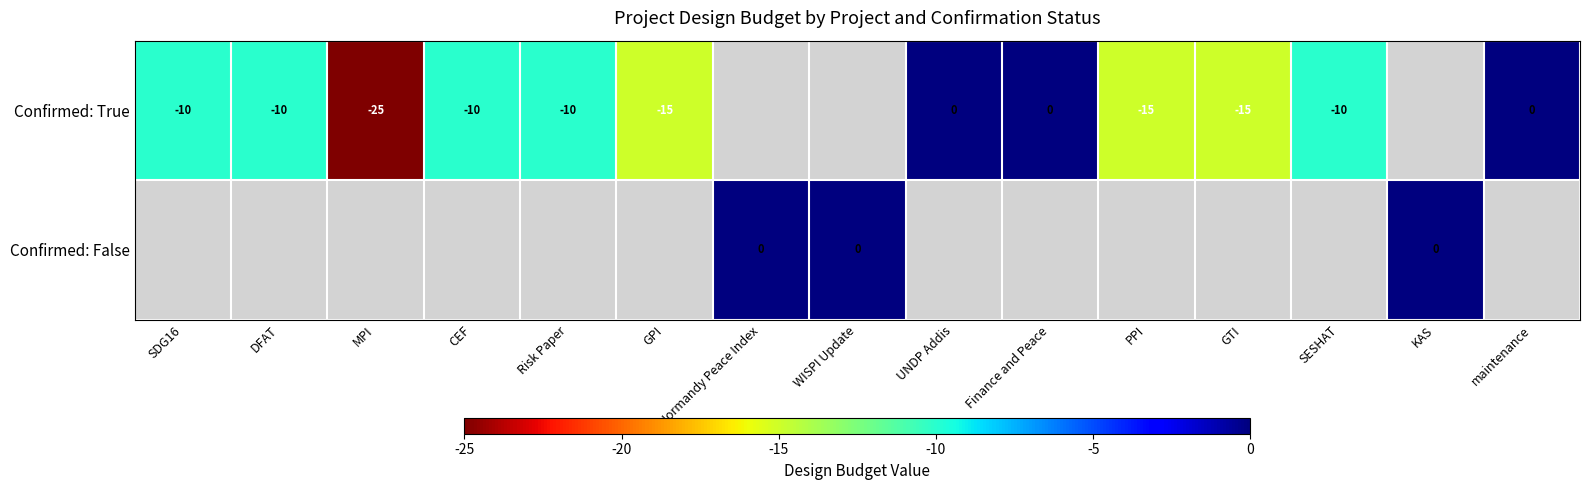

True or false: Confirmed: True has a value of -25 at MPI.

True